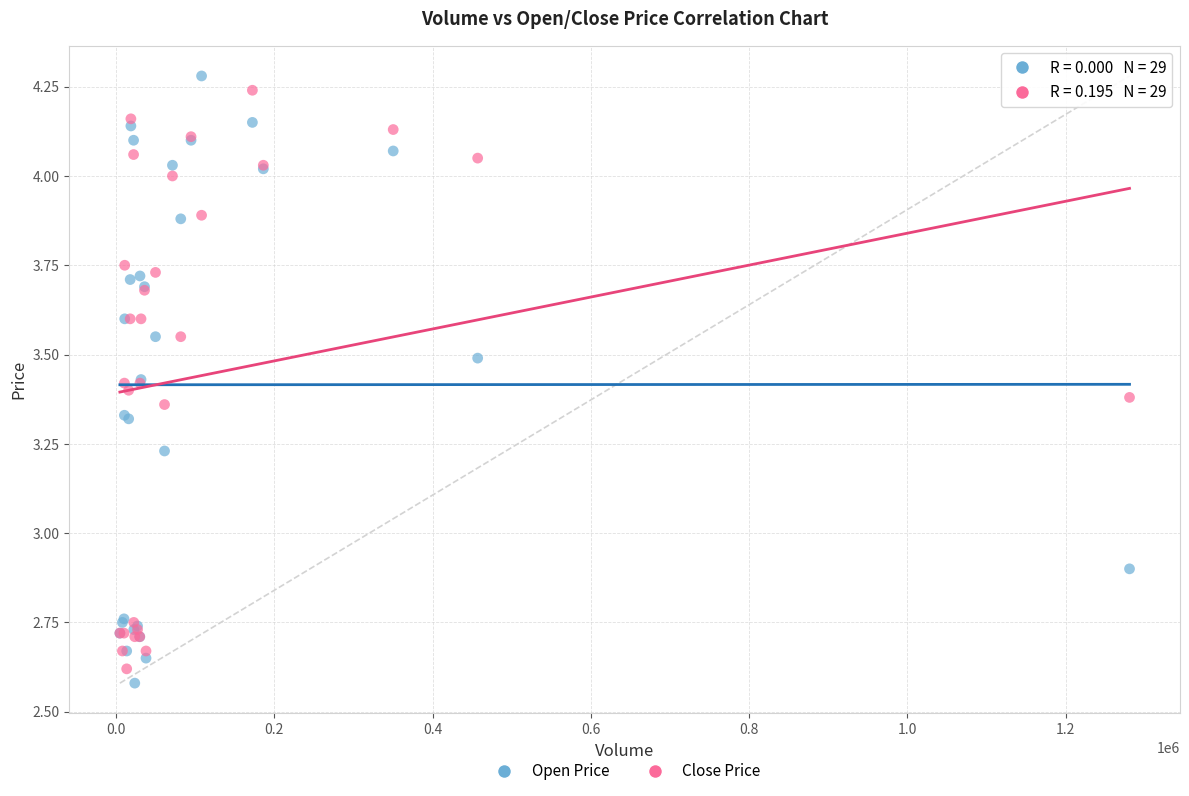

Which series has the largest Y range (max minus min)?

Open Price